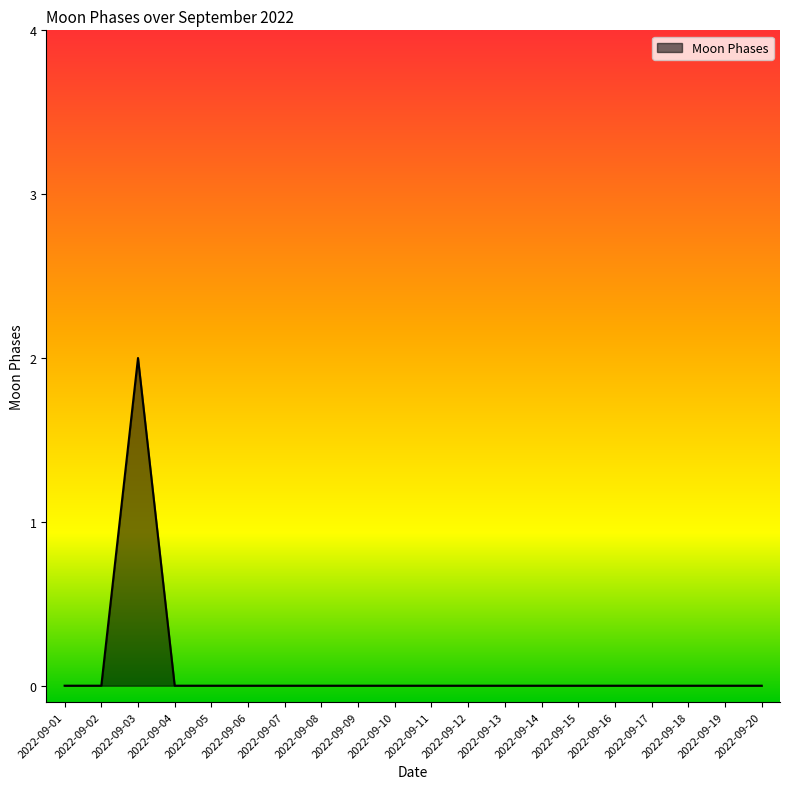

Does the chart have visible grid lines?

No